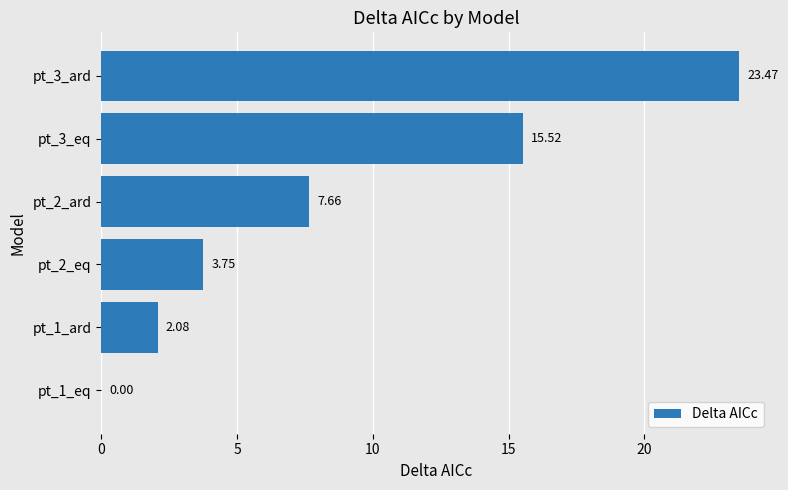

What is the sum of the values at pt_1_ard and pt_3_eq?

17.6